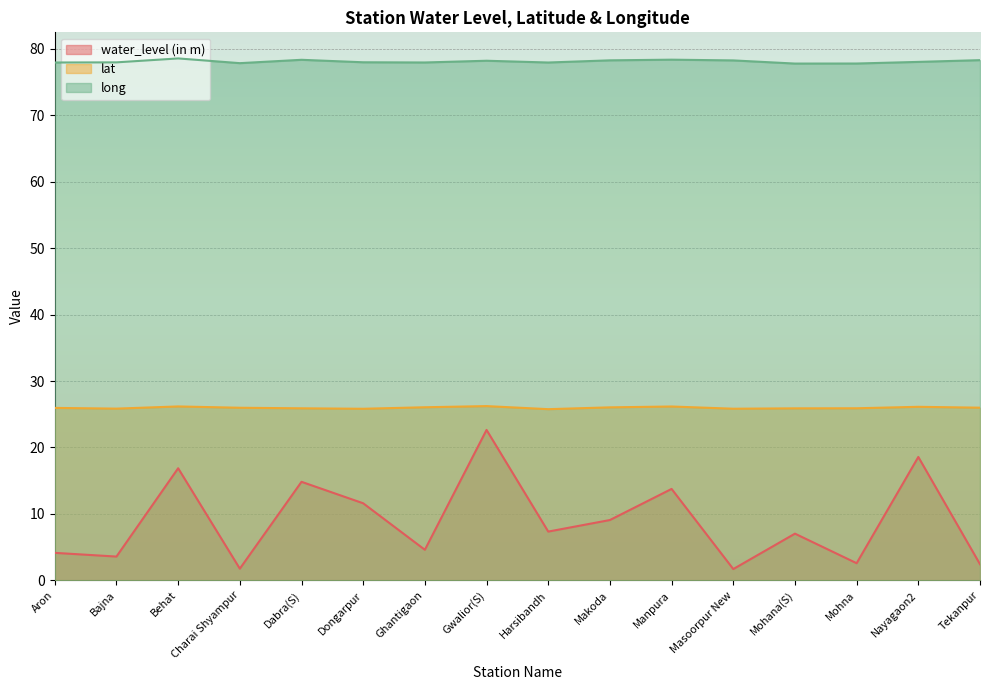

What value does the long series have at Dabra(S)?

78.3